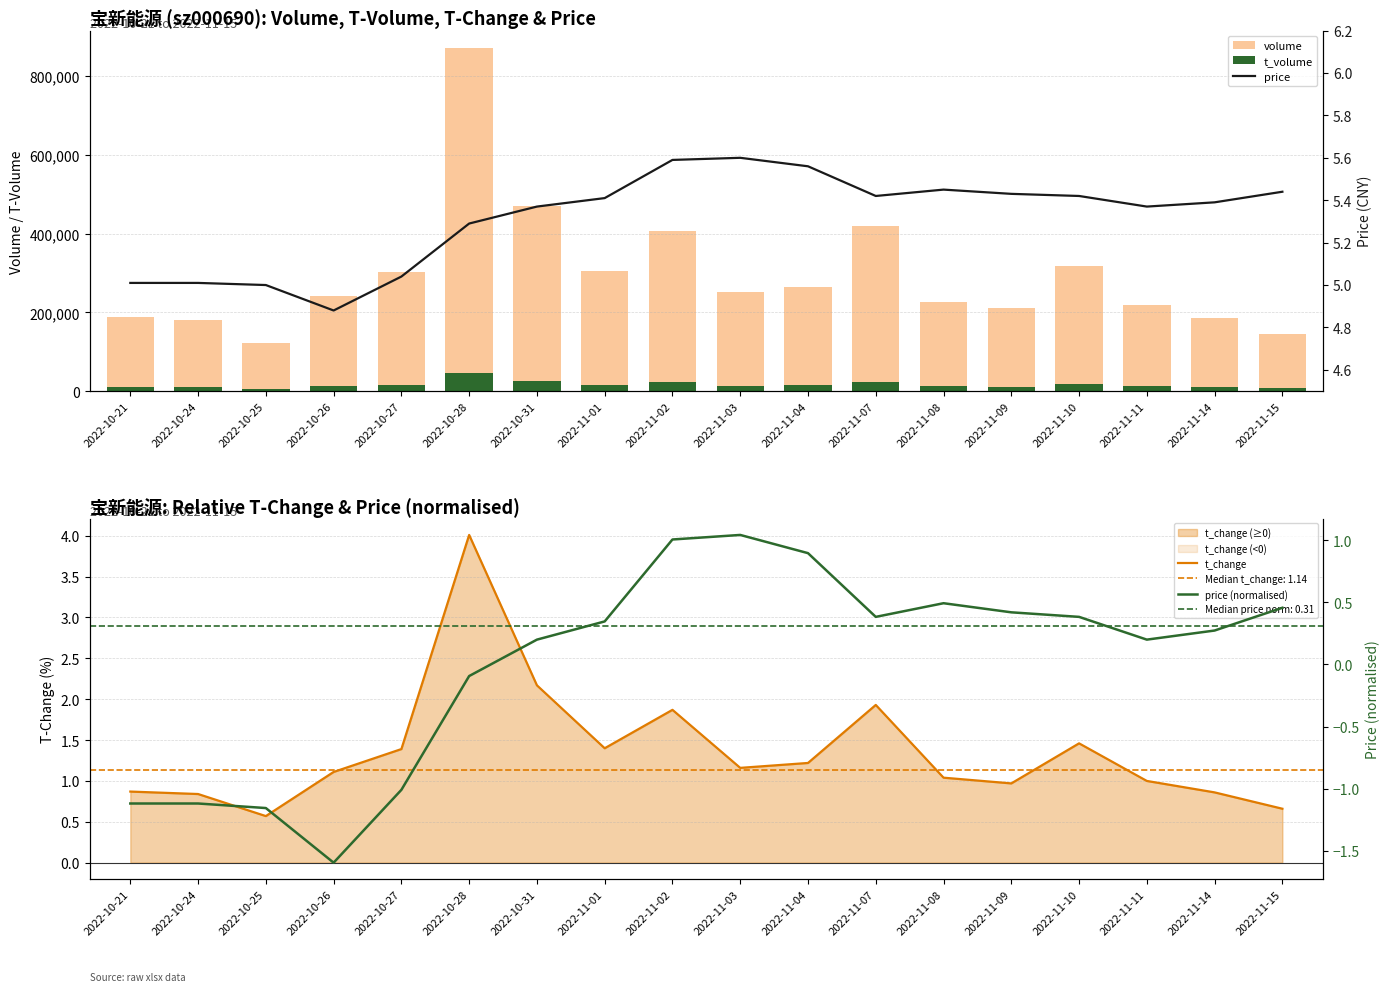

What is the spread (max minus min) of values at 2022-10-21?

189083.1